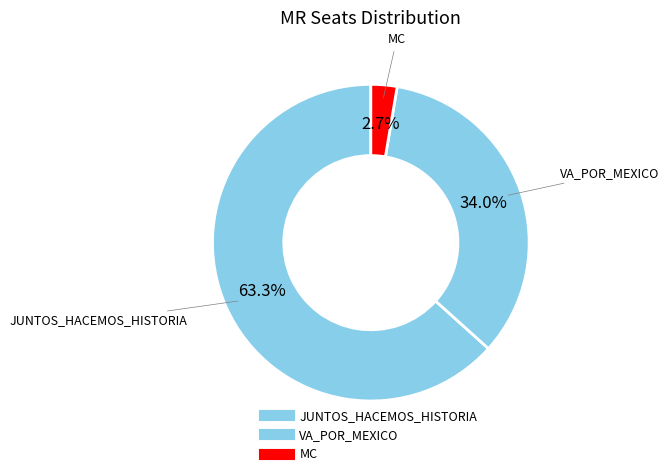

Rank the categories by value from lowest to highest.

MC, VA_POR_MEXICO, JUNTOS_HACEMOS_HISTORIA